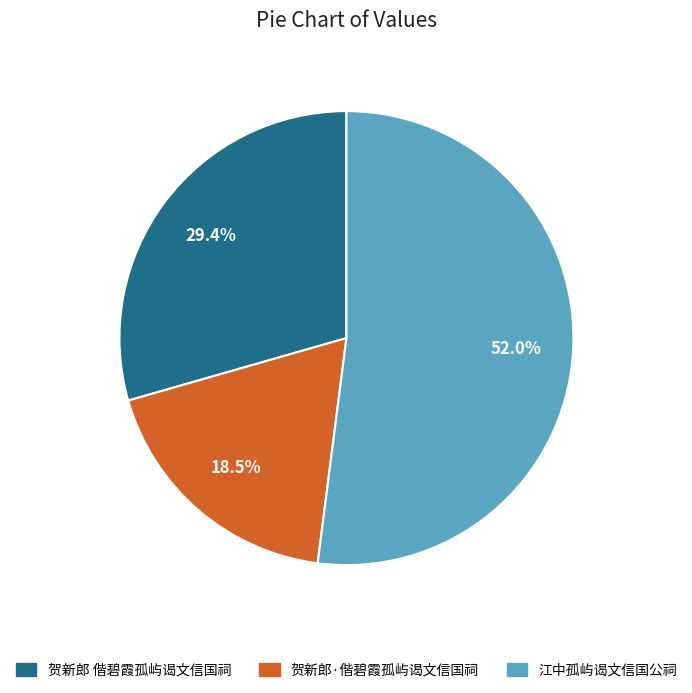

What is the largest slice in the pie chart?

江中孤屿谒文信国公祠